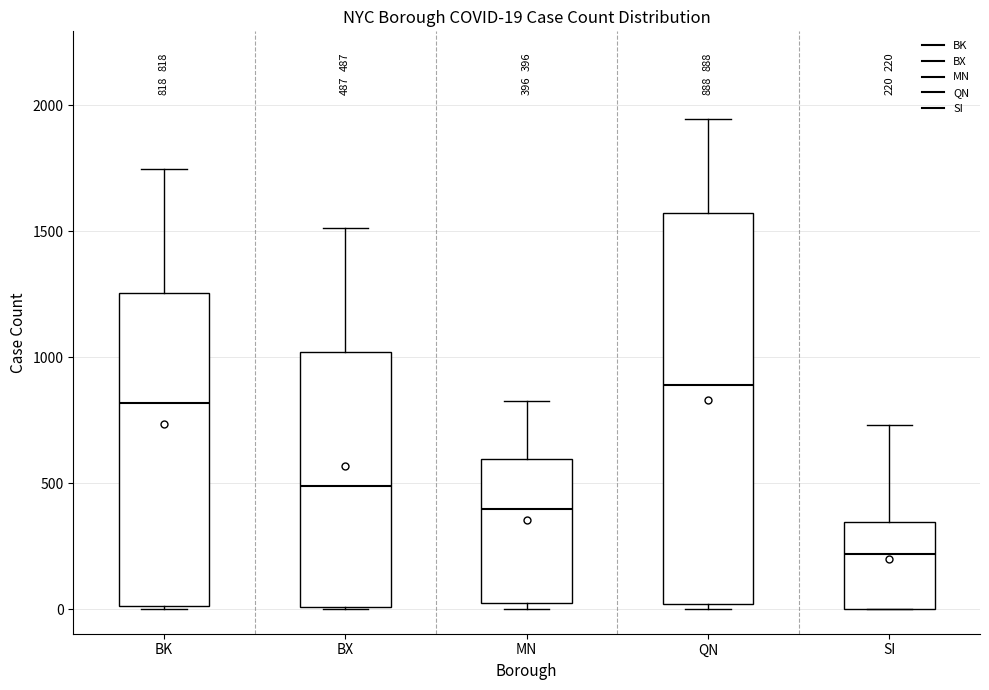

Comparing the boxes themselves (not the whiskers), which one is the tallest?

QN